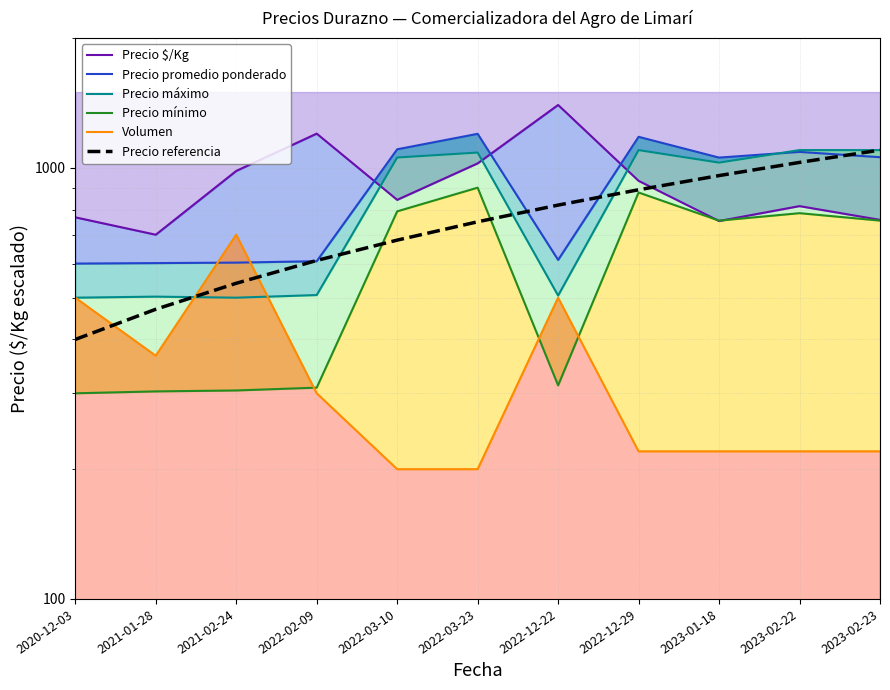

Which series has the largest total across all categories?

Precio $/Kg